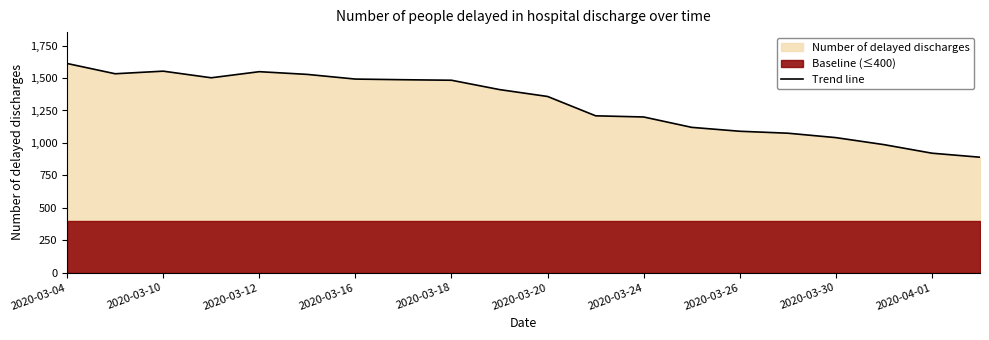

Does the chart display data point markers on the line(s)?

No